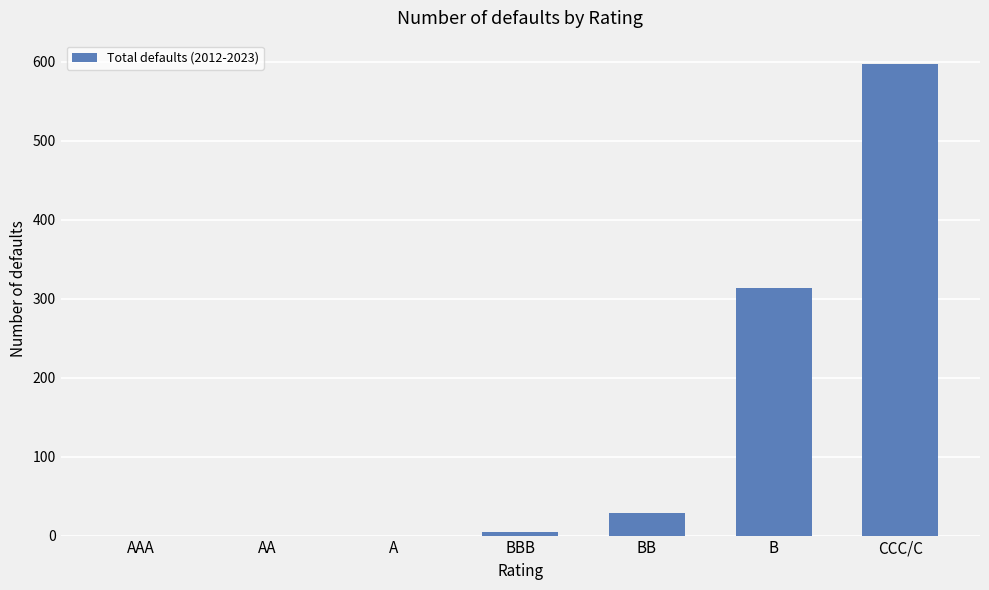

The value at CCC/C is 786. True or false?

False